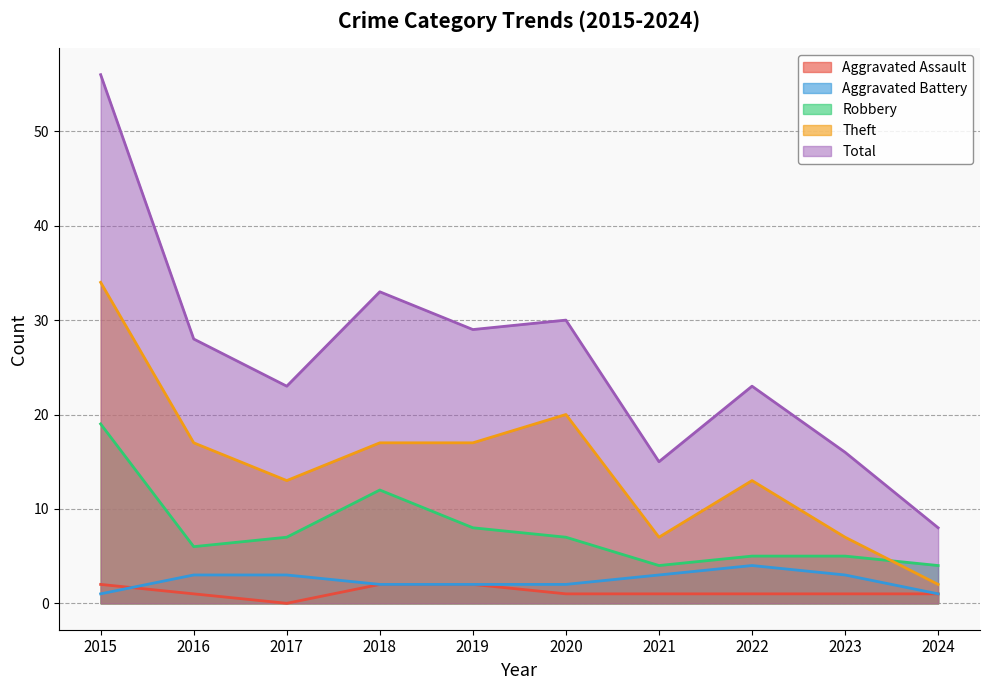

The Theft series shows 2 at 2024. True or false?

True